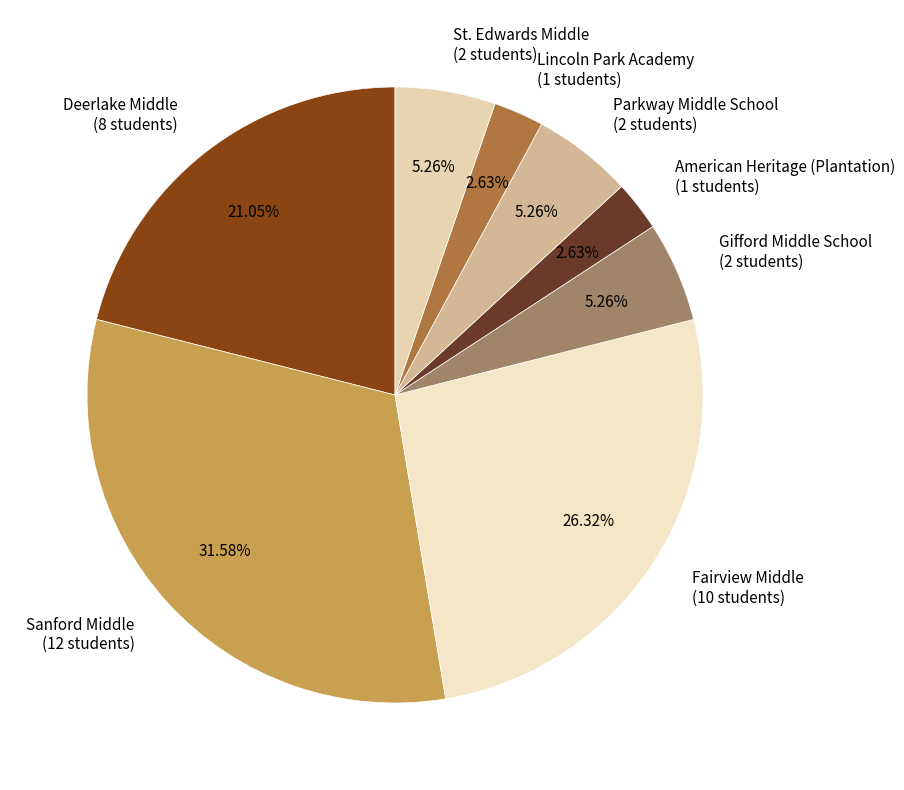

Combined, do Parkway Middle School and Deerlake Middle account for over 50%?

No